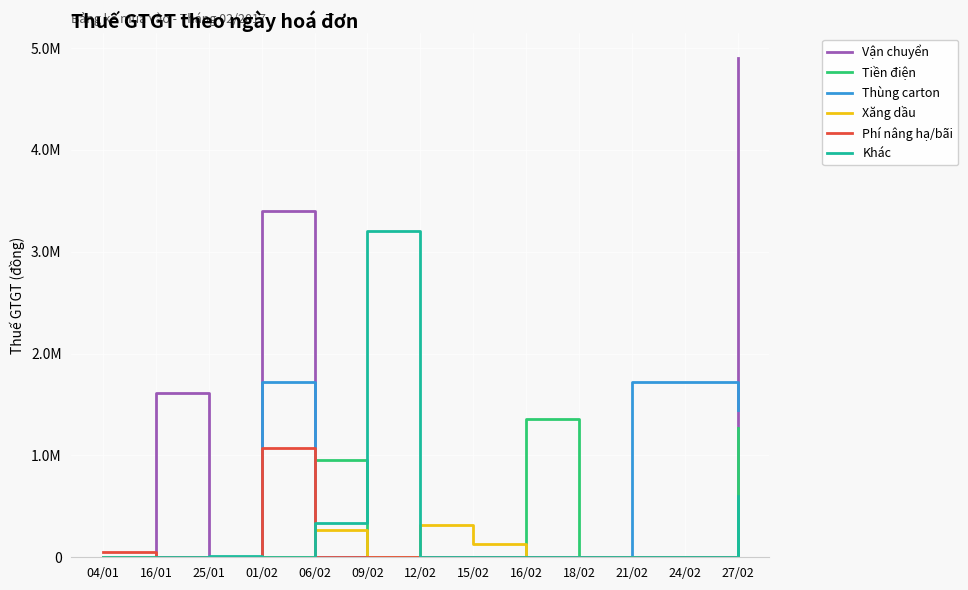

Count the Thùng carton values in the range 0 to 1448400.

10